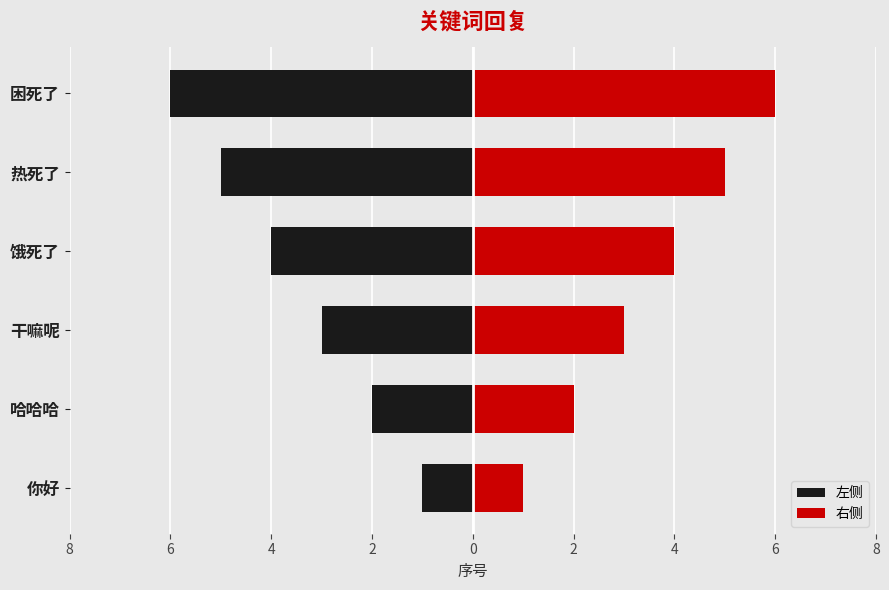

List the series in order of their peak value, lowest first.

左侧, 右侧